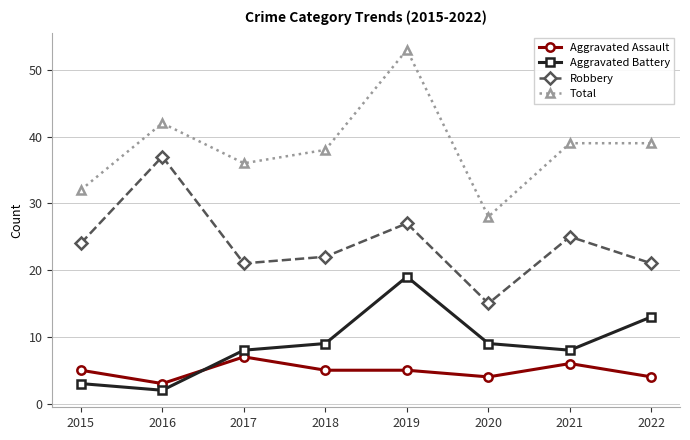

Reading left to right, extract all data points from this chart.

Aggravated Assault: 5	3	7	5	5	4	6	4
Aggravated Battery: 3	2	8	9	19	9	8	13
Robbery: 24	37	21	22	27	15	25	21
Total: 32	42	36	38	53	28	39	39